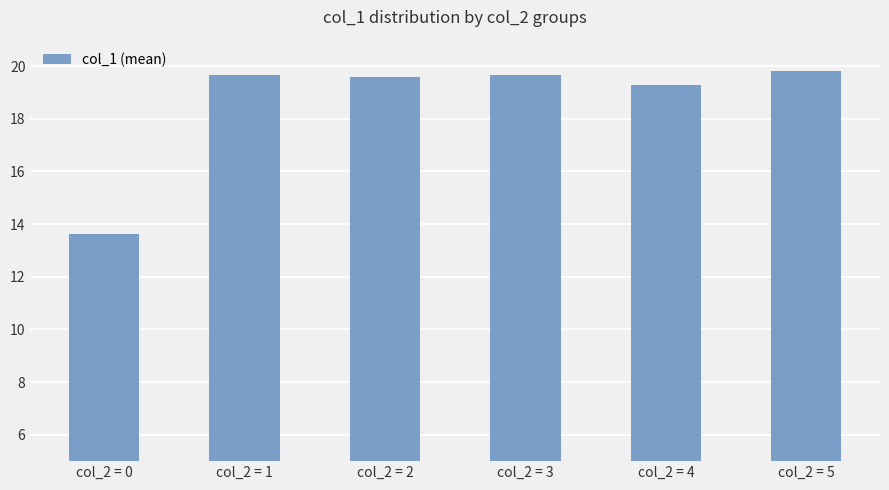

Where is the data nearest to the value 16?

col_2 = 0